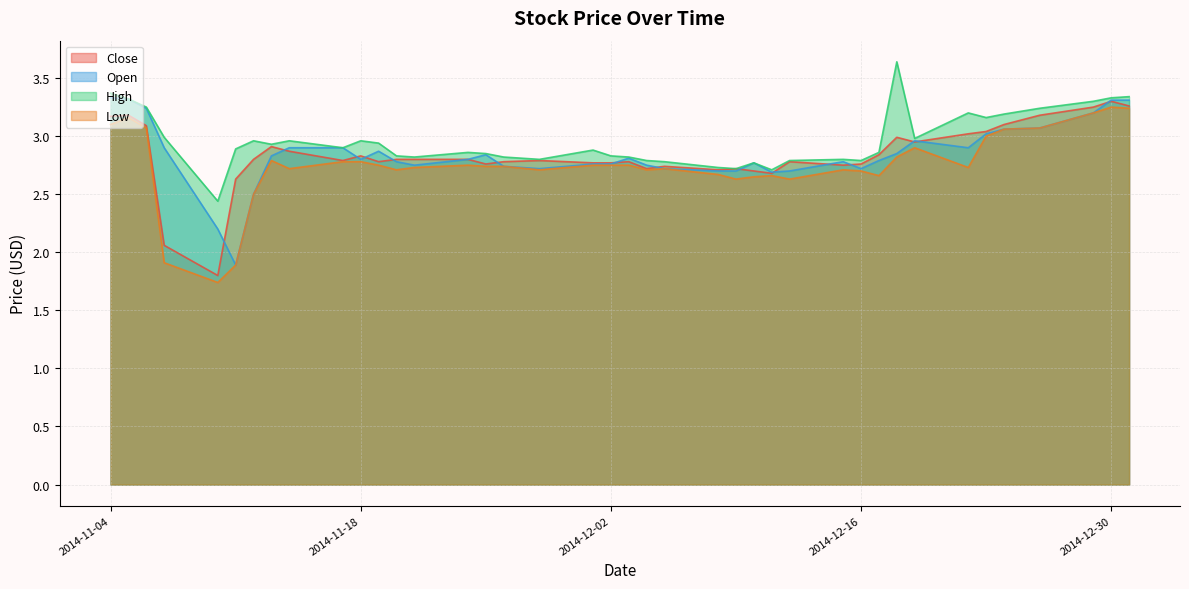

At which label does Low first exceed 2?

2014-11-04